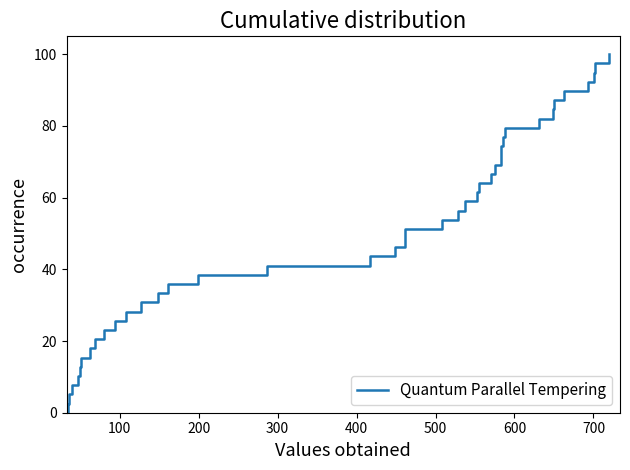

Is this an area chart (filled region under the line)?

No